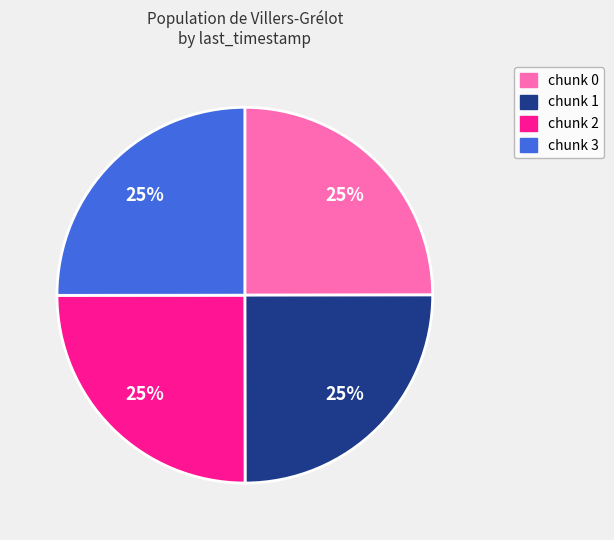

To the nearest percent, what is the average slice percentage?

25%